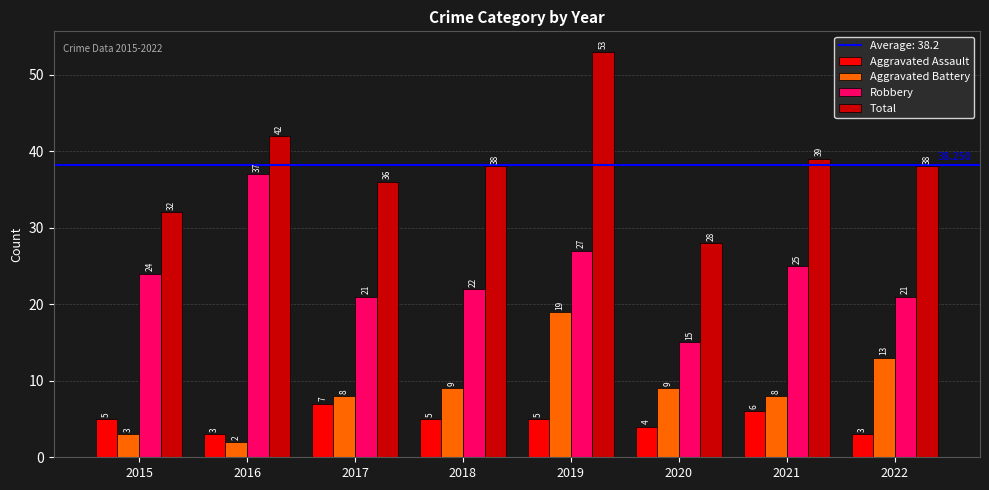

True or false: Total has a value of 39 at 2021.

True